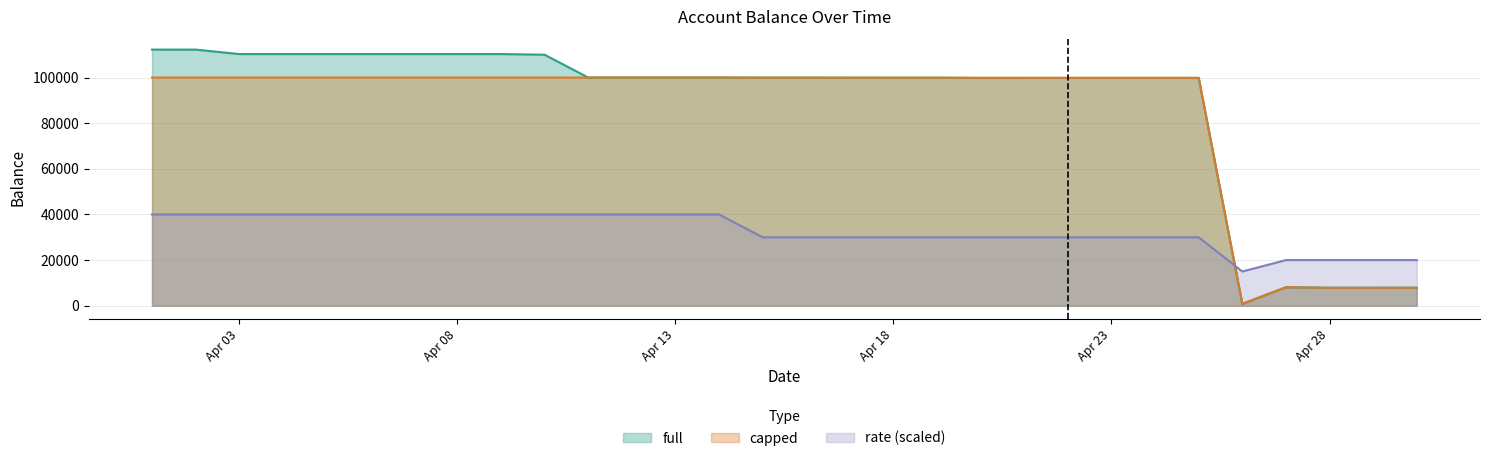

Reading right to left, extract all data points from this chart.

full: 7890.8	7865.7	7868.2	8096.8	825.5	99833.2	99833.2	99833.2	99833.2	99833.2	99836.1	99913.1	99913.0	99917.1	99936.0	99936.0	100000.0	100000.0	100000.0	100000.0	110000.0	110275.3	110275.3	110275.3	110275.3	110275.3	110275.3	110275.3	112230.1	112230.1
capped: 7890.8	7865.7	7868.2	8096.8	825.5	99833.2	99833.2	99833.2	99833.2	99833.2	99836.1	99913.1	99913.0	99917.1	99936.0	99936.0	100000.0	100000.0	100000.0	100000.0	100000.0	100000.0	100000.0	100000.0	100000.0	100000.0	100000.0	100000.0	100000.0	100000.0
rate: 20000.0	20000.0	20000.0	20000.0	15000.0	30000.0	30000.0	30000.0	30000.0	30000.0	30000.0	30000.0	30000.0	30000.0	30000.0	30000.0	40000.0	40000.0	40000.0	40000.0	40000.0	40000.0	40000.0	40000.0	40000.0	40000.0	40000.0	40000.0	40000.0	40000.0